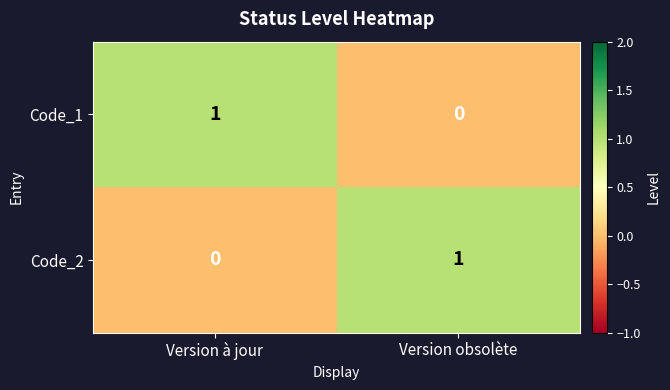

Is the value of Code_1 at Version obsolète greater than the value of Code_2 at Version obsolète?

No